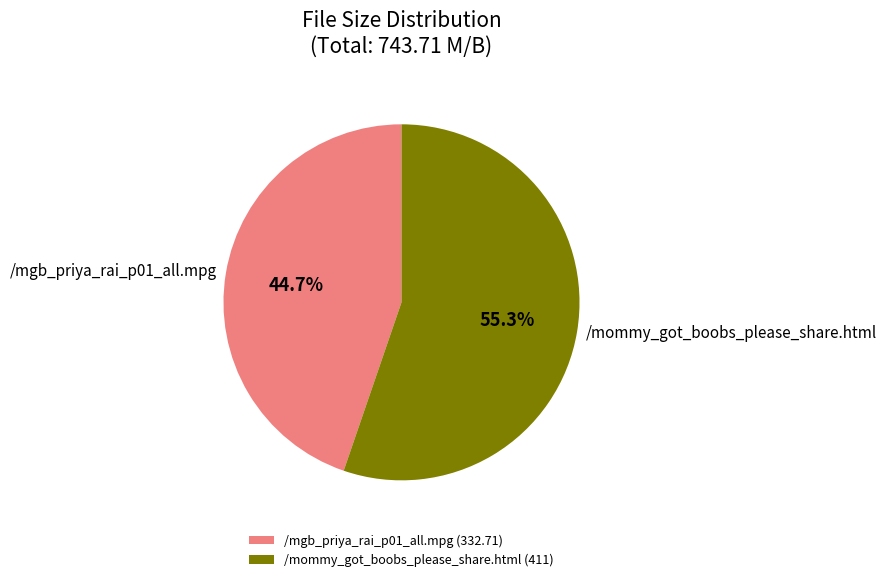

How many slices are in this pie chart?

2